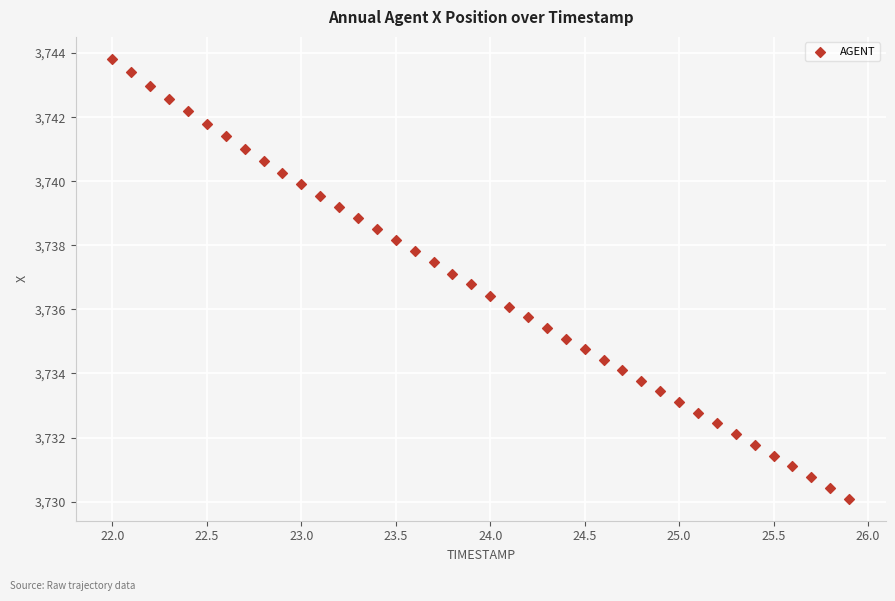

What is the range of Y values (max minus min)?

13.7